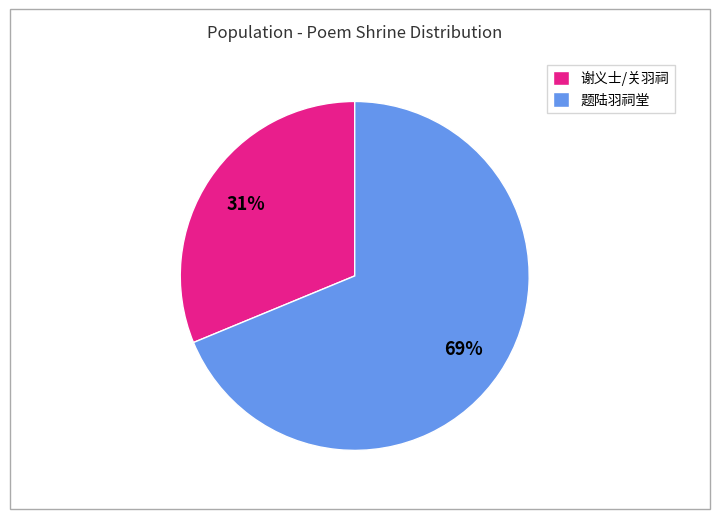

How many slices are in this pie chart?

2